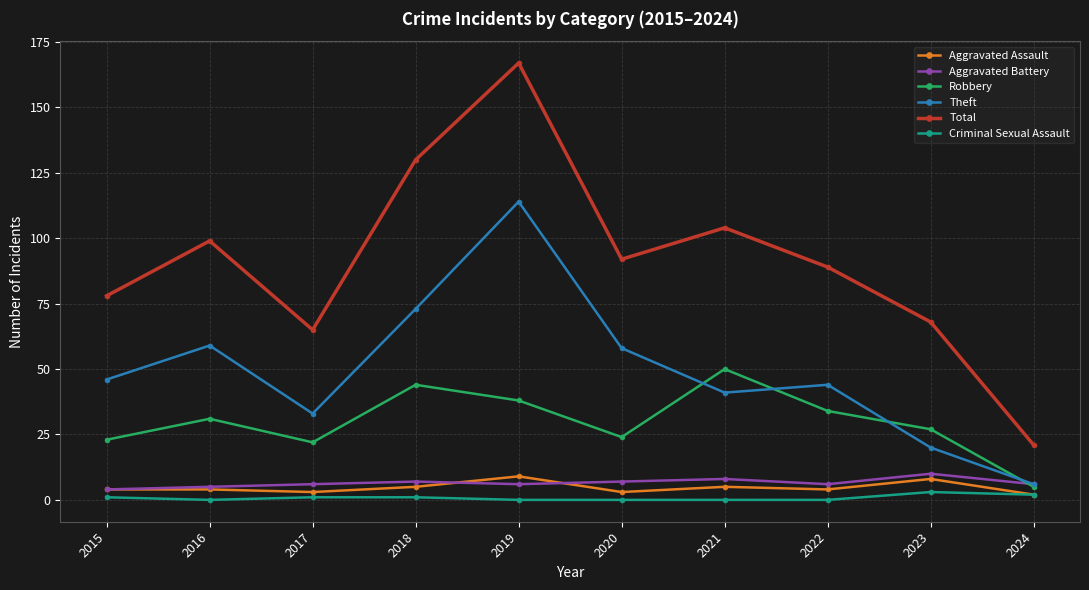

Does the chart have visible grid lines?

Yes